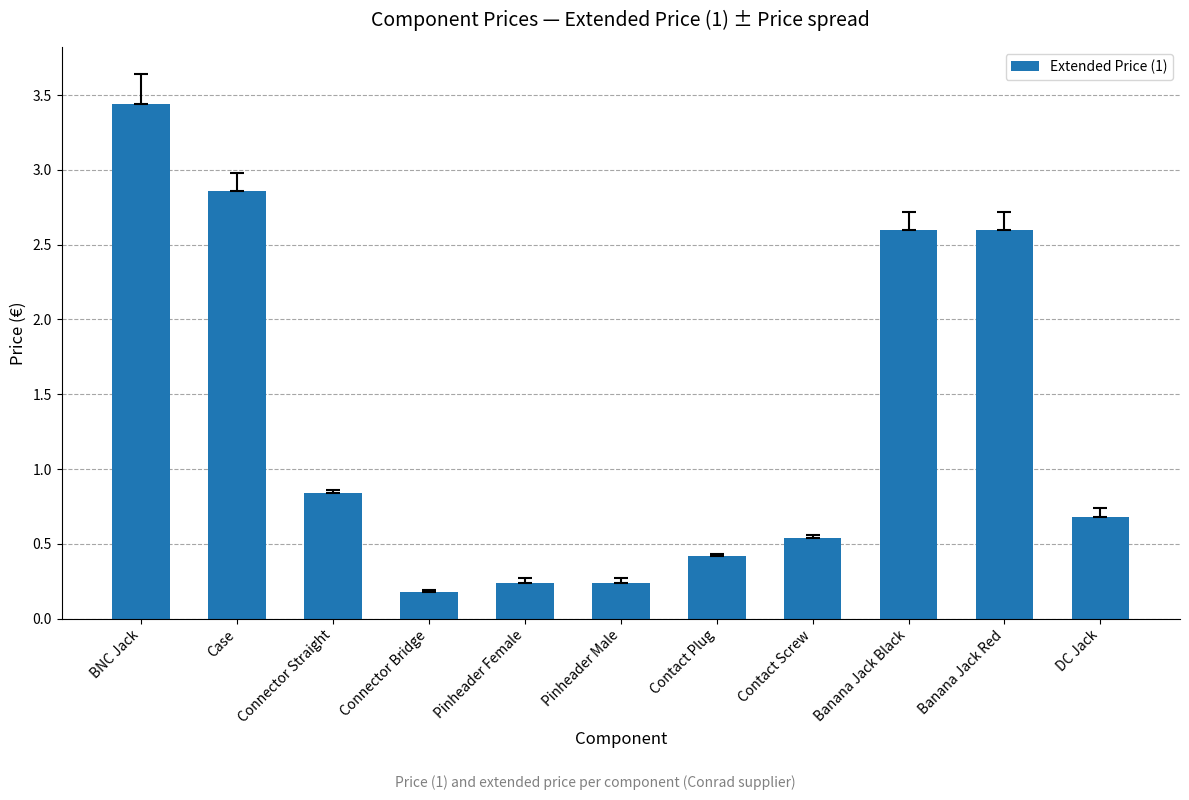

What is the average value?

1.3